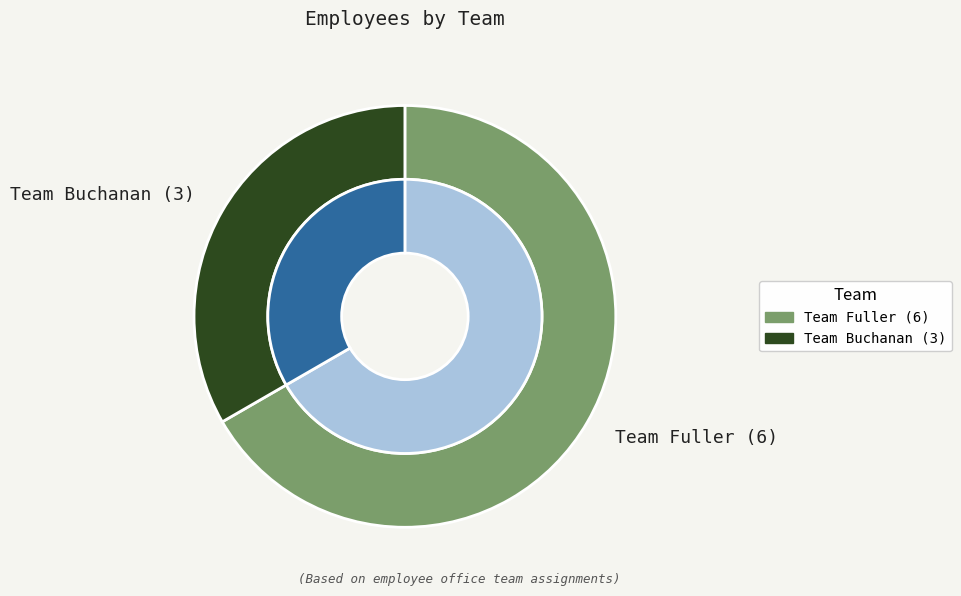

What is the change in value from Team Fuller to Team Buchanan?

-3